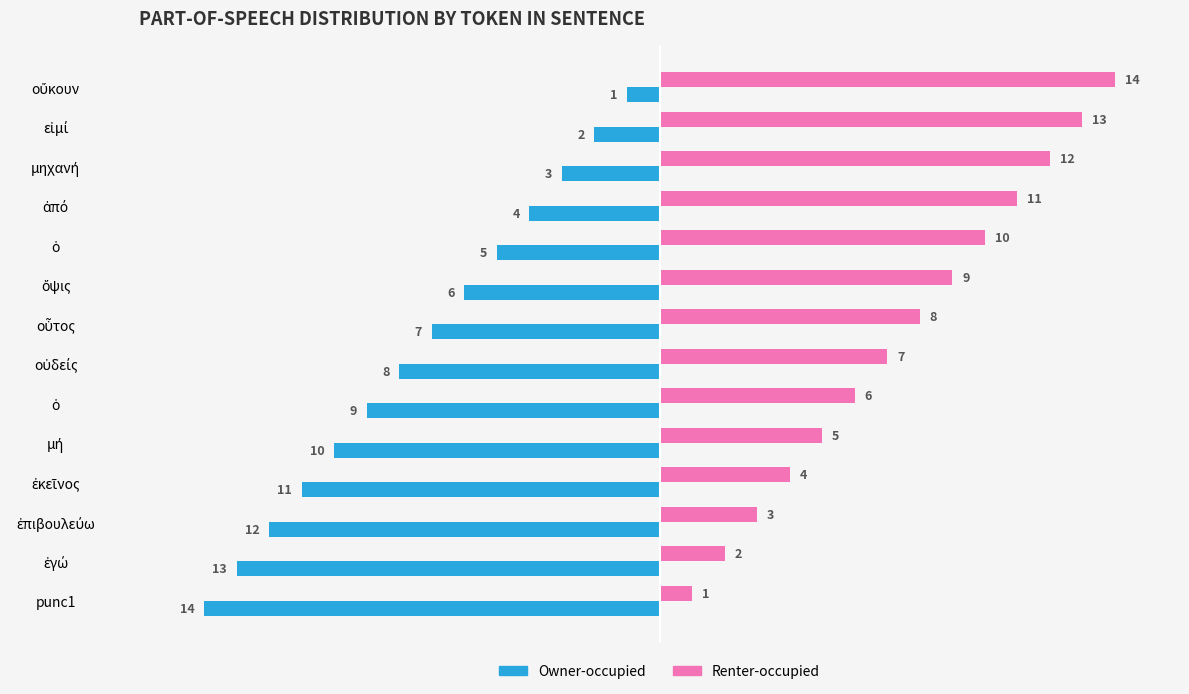

What are all the series names shown in the legend?

Owner-occupied, Renter-occupied